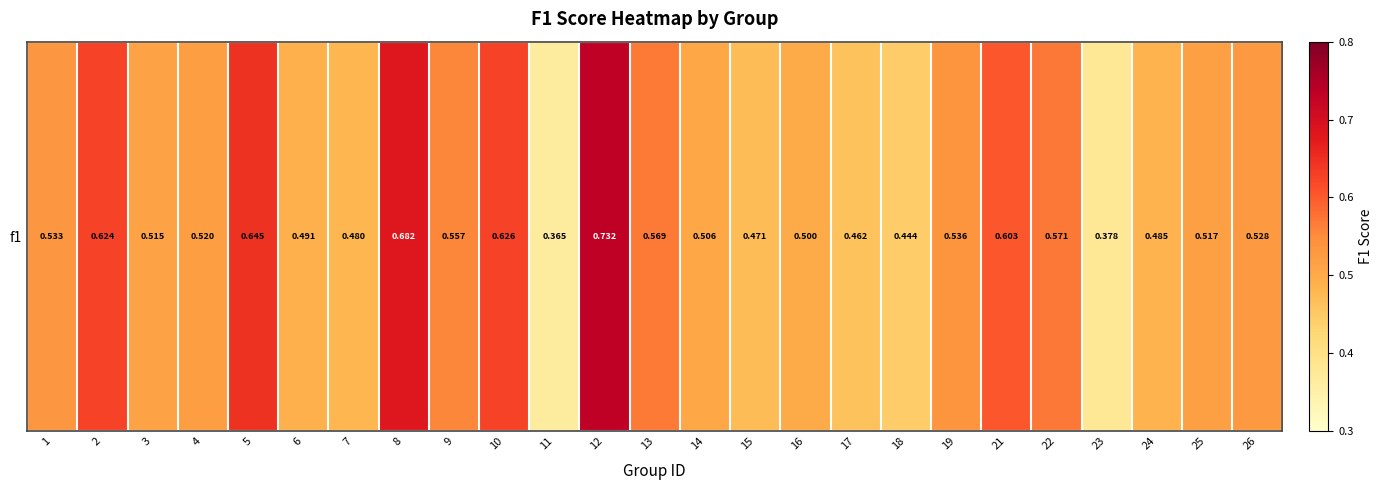

What is the average value?

0.5